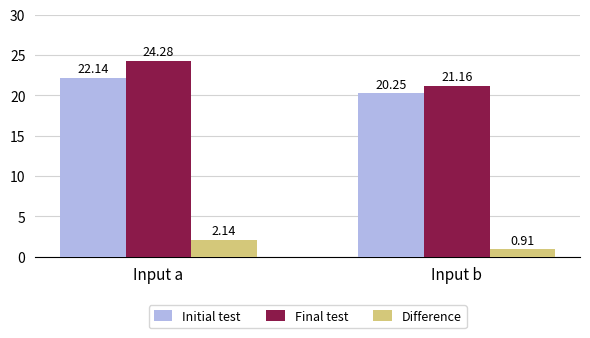

What value does the Final test series have at Input b?

21.2